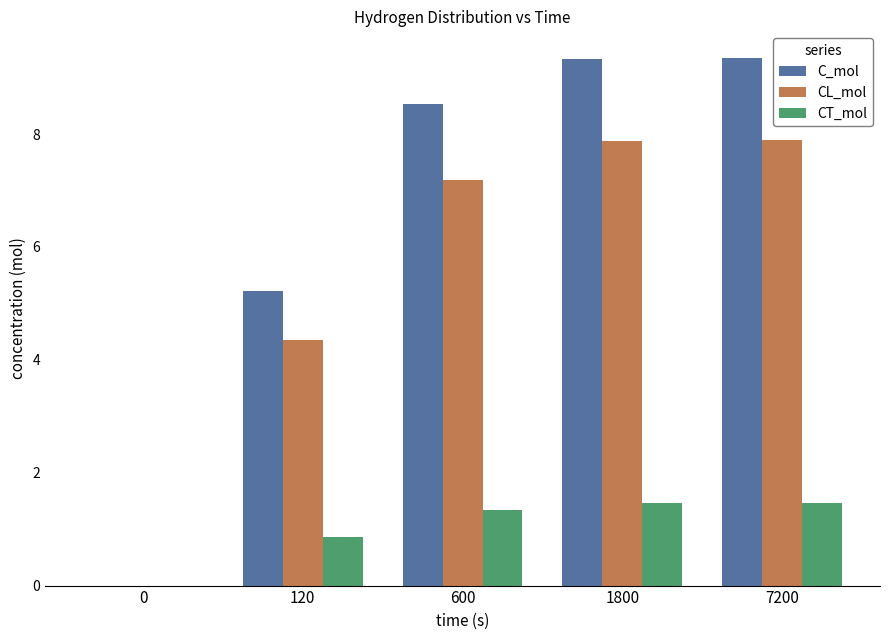

What is the difference between the C_mol values at 0 and 1800?

9.3